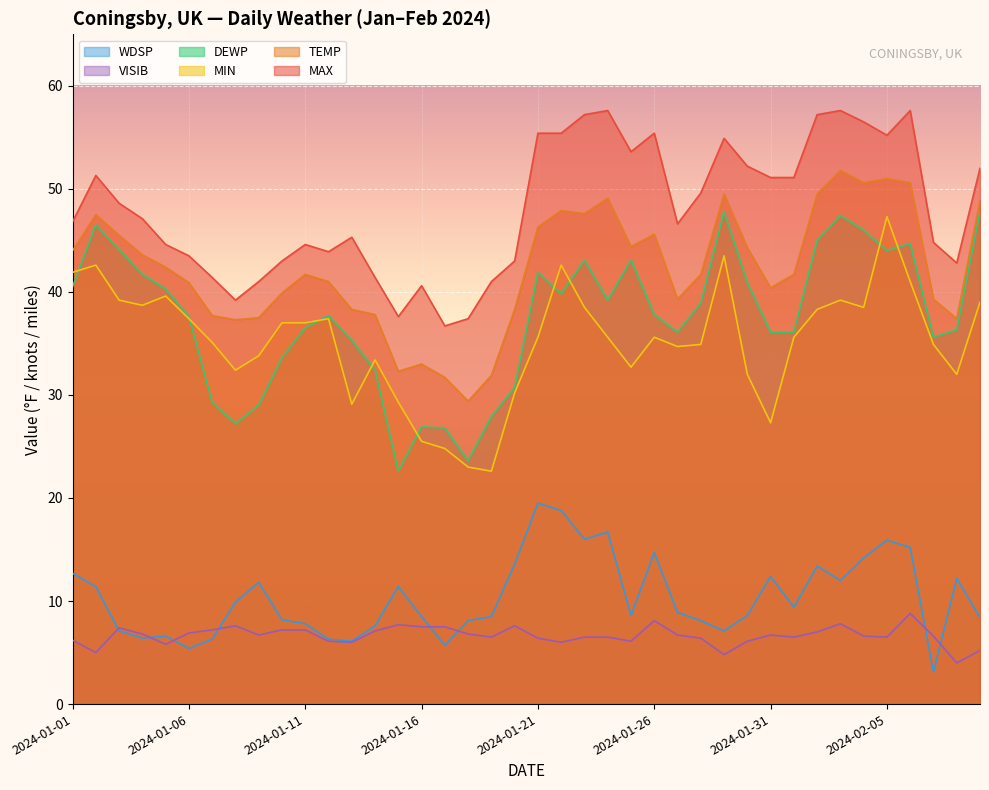

Which series ends up on top after the final intersection of WDSP and VISIB?

WDSP